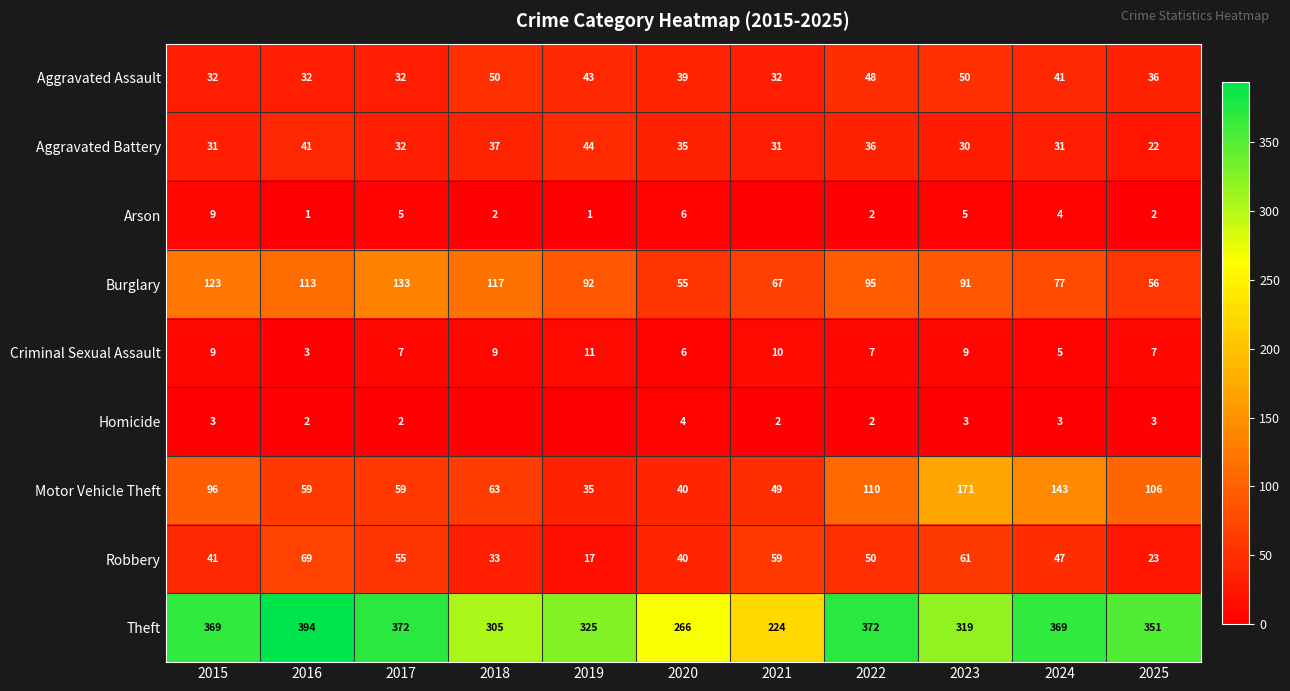

Which category has the lowest value in the Robbery series?

2019